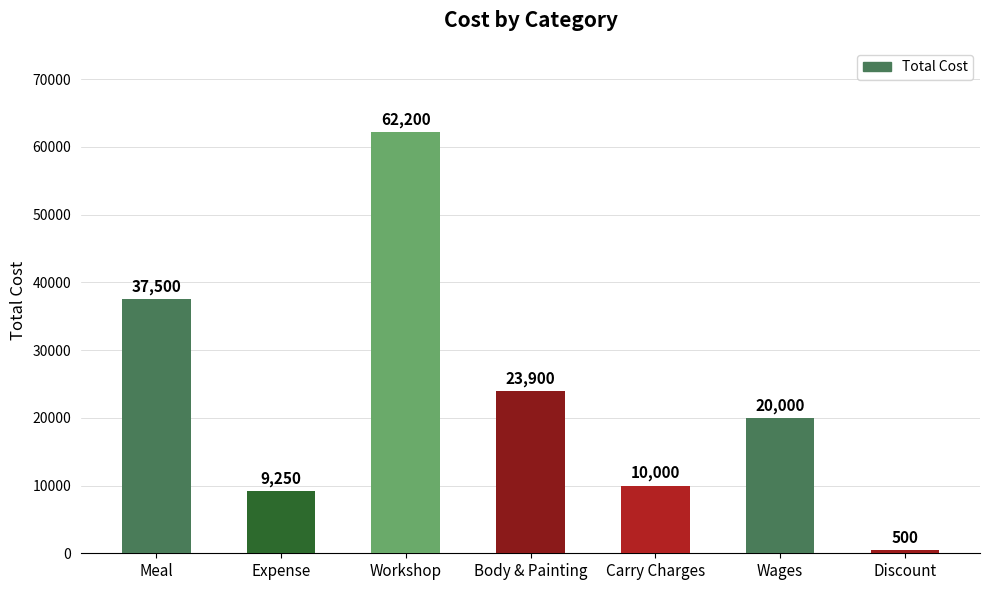

Reading left to right, extract all data points from this chart.

Meal=37500	Expense=9250	Workshop=62200	Body & Painting=23900	Carry Charges=10000	Wages=20000	Discount=500